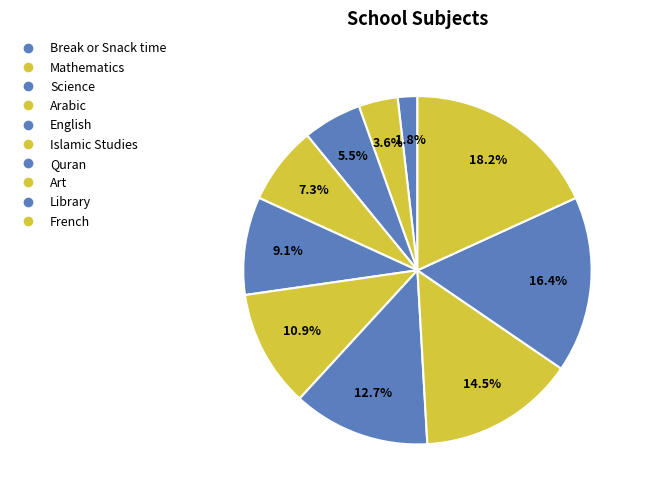

Count the number of slices in the pie.

10